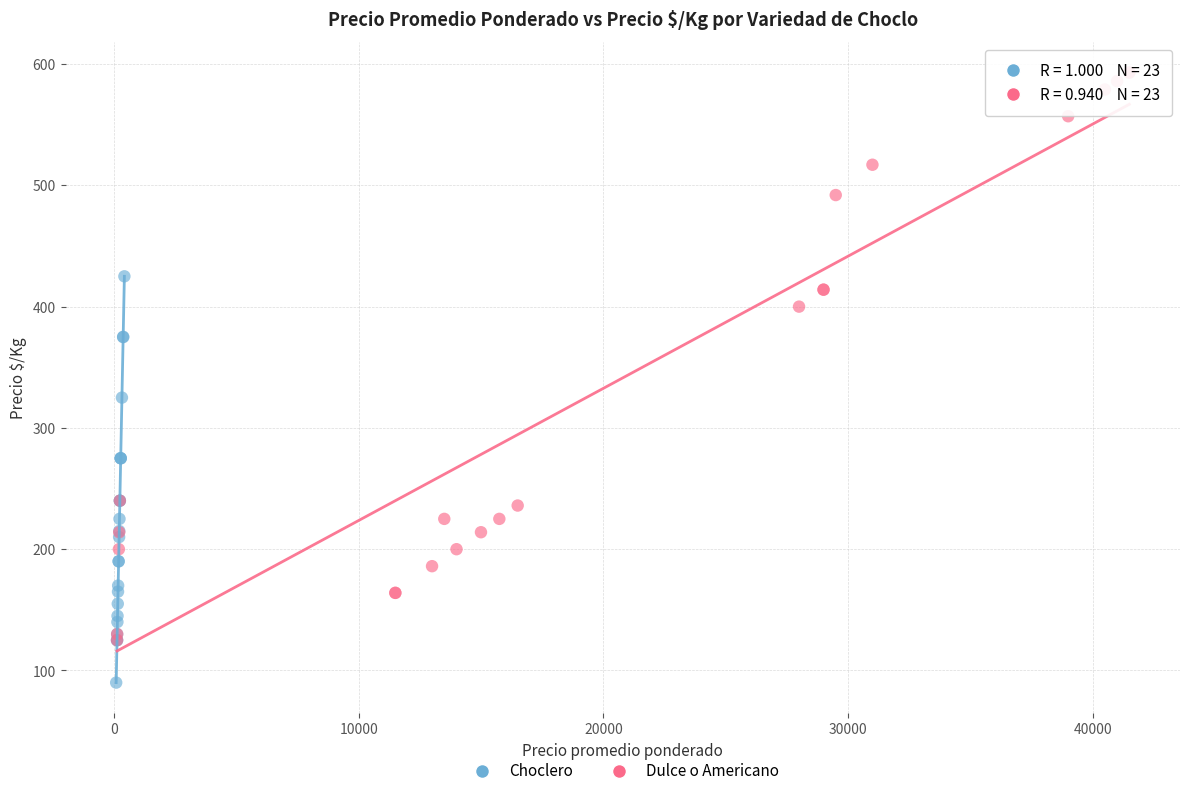

Which series contains the lowest Y value?

Choclero